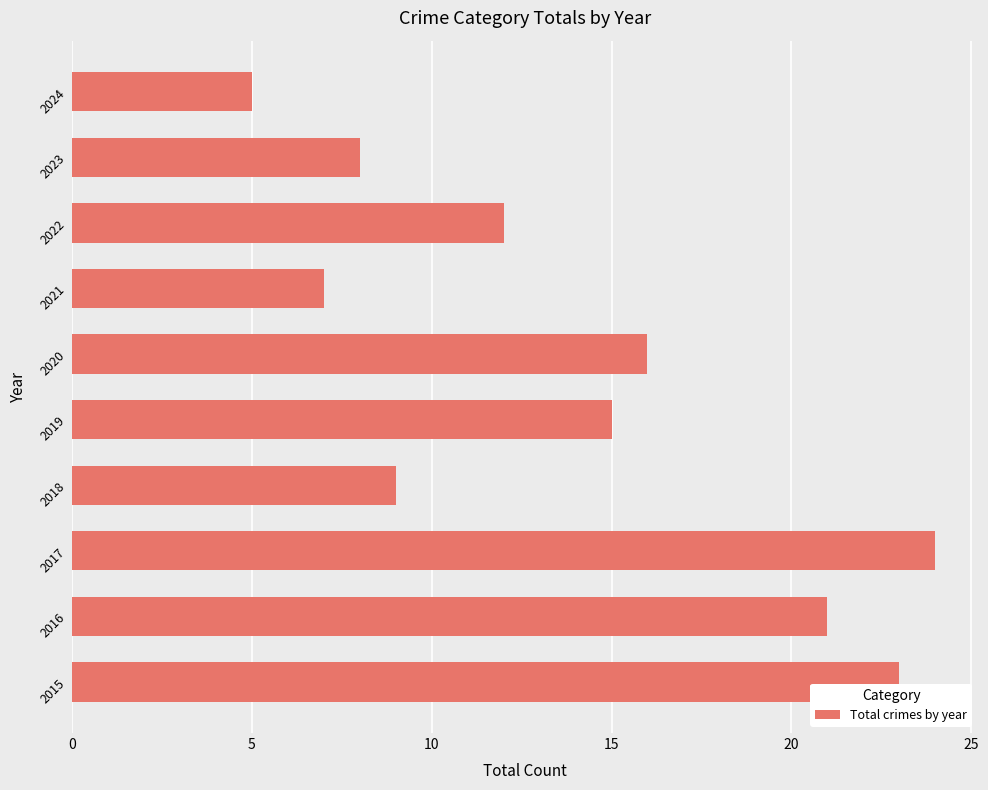

The value at 2019 is 15. True or false?

True